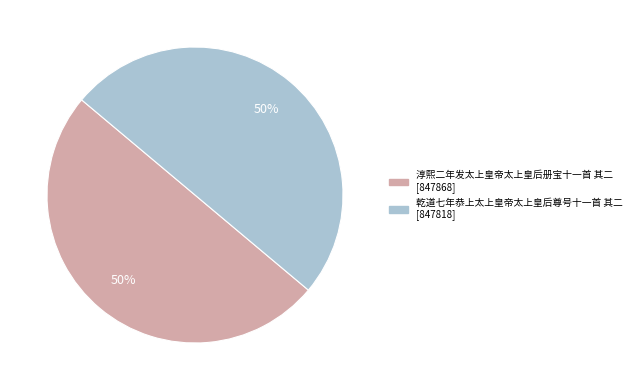

Is it true that 乾道七年恭上太上皇帝太上皇后尊号十一首 其二 is 56% of the pie?

False